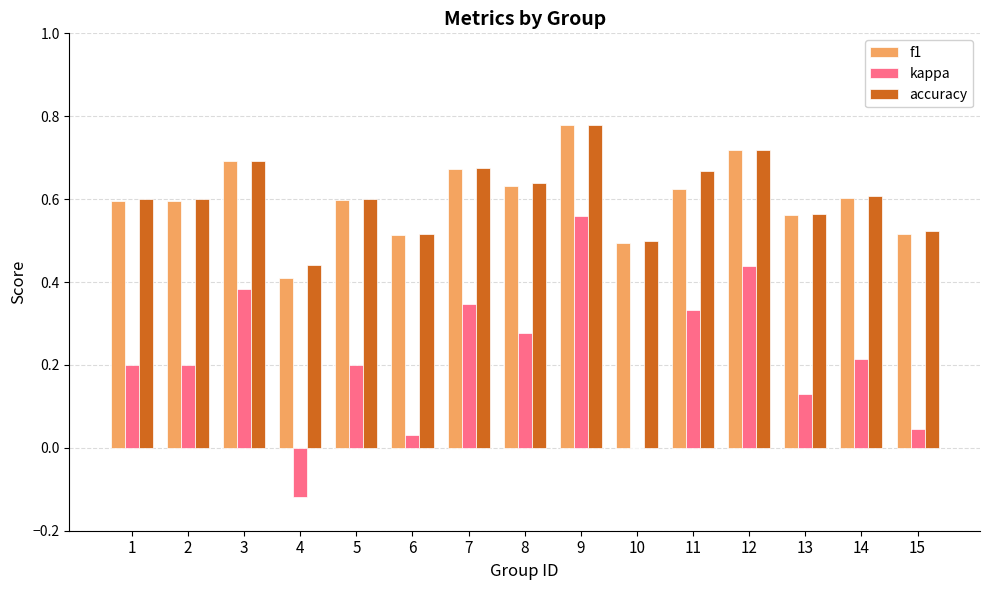

At which category is the sum across all series the highest?

9